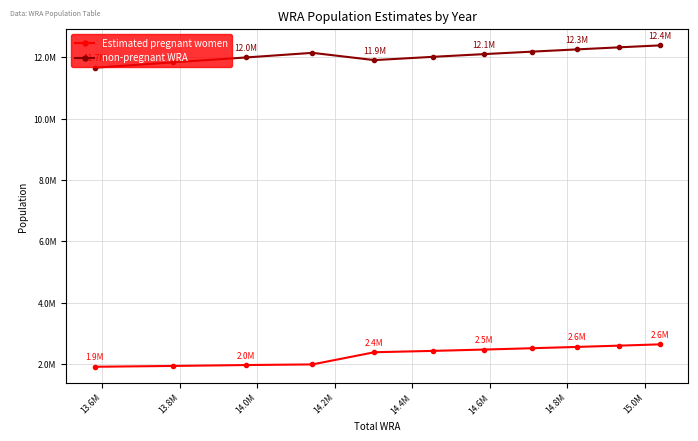

What are all the series names shown in the legend?

Estimated pregnant women, non-pregnant WRA